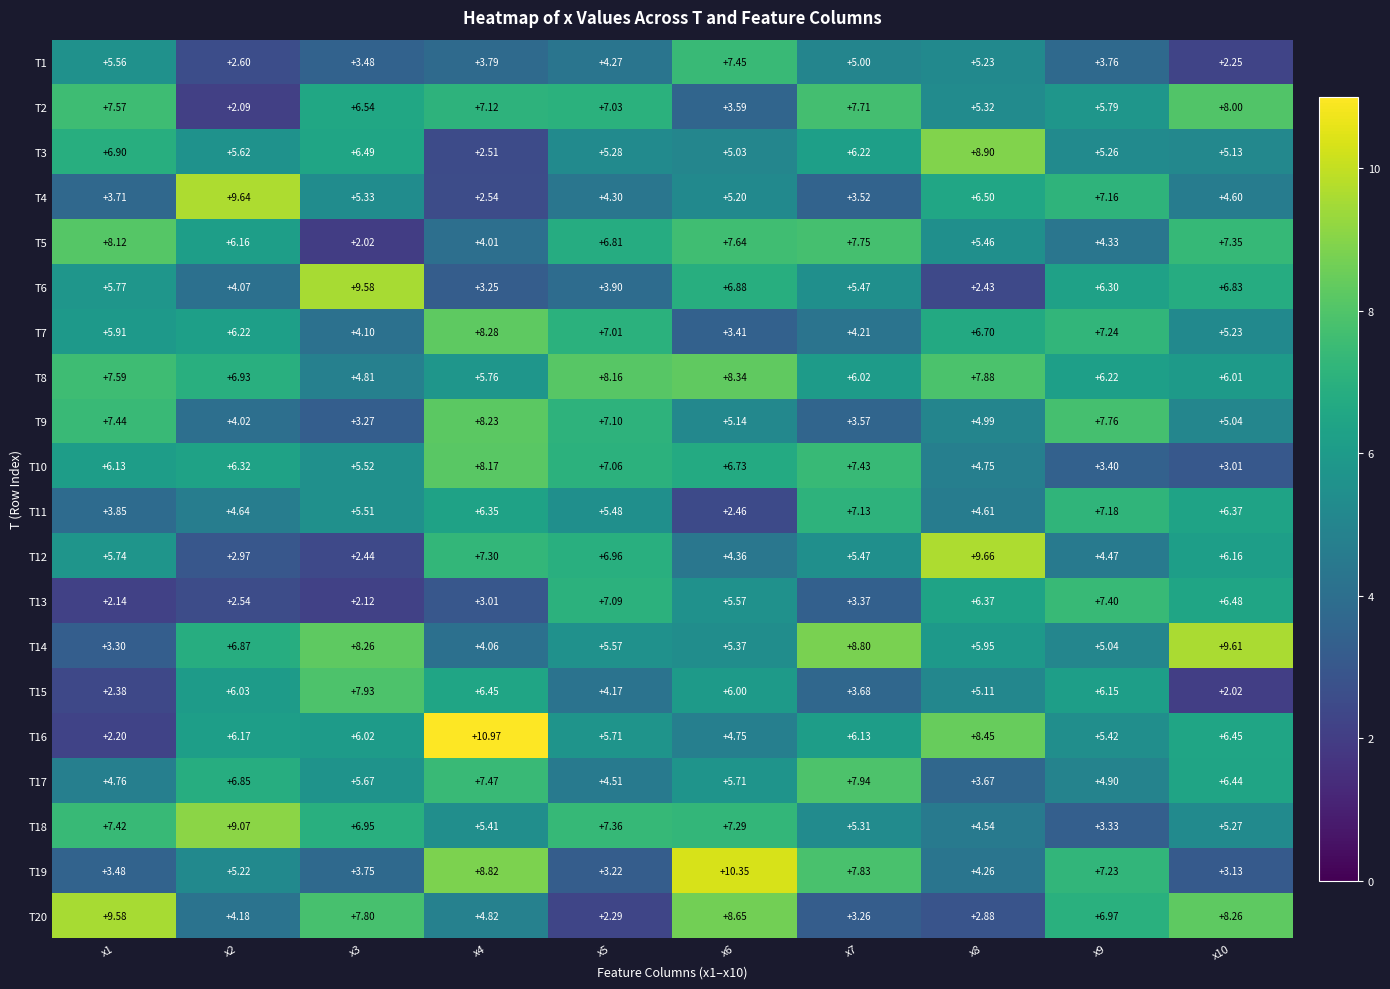

Is the value of T15 at x5 greater than the value of T7 at x6?

Yes